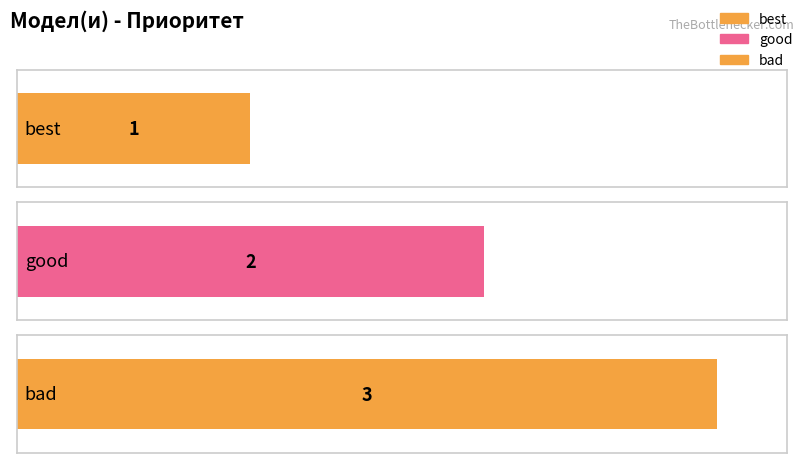

What is the value of the 3rd bar from the left?

3